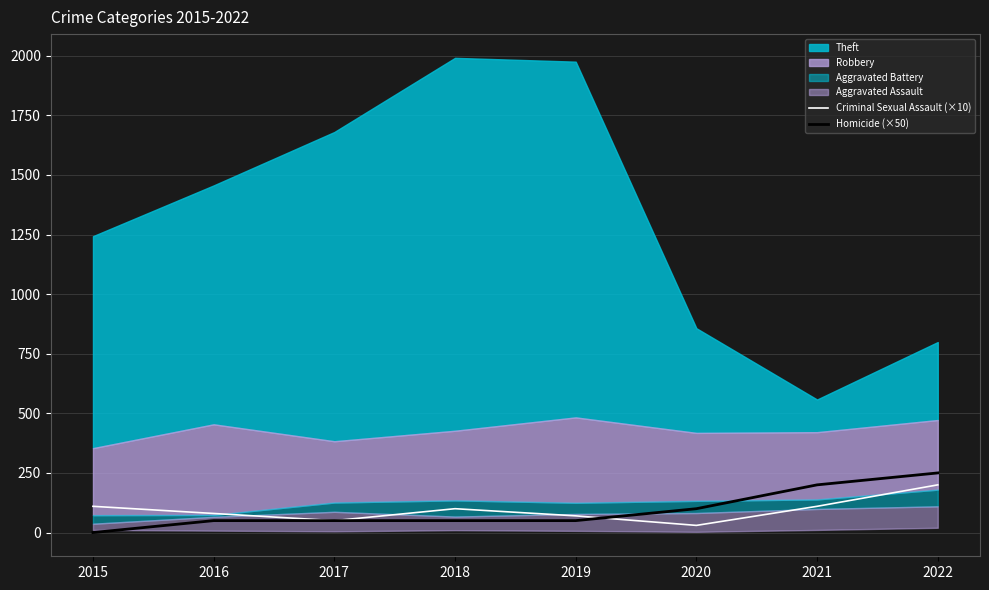

The Criminal Sexual Assault (×10) series shows 50 at 2017. True or false?

True